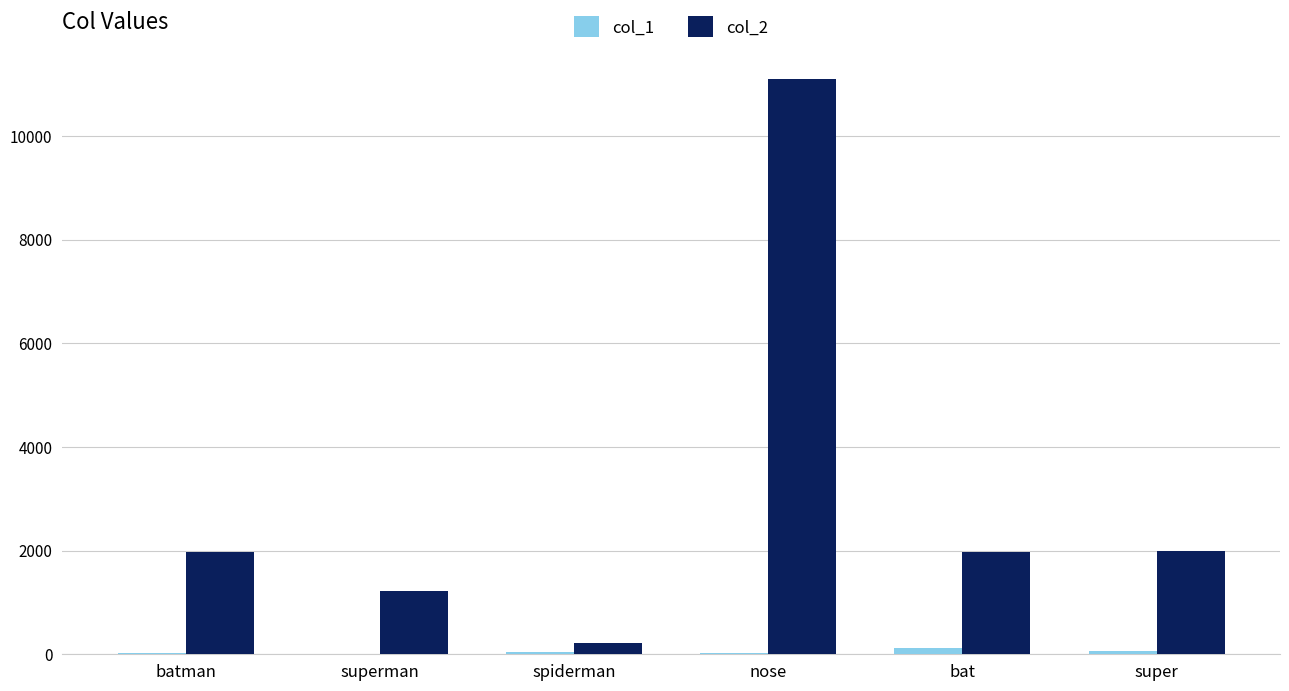

Which category has the highest value across all series?

nose